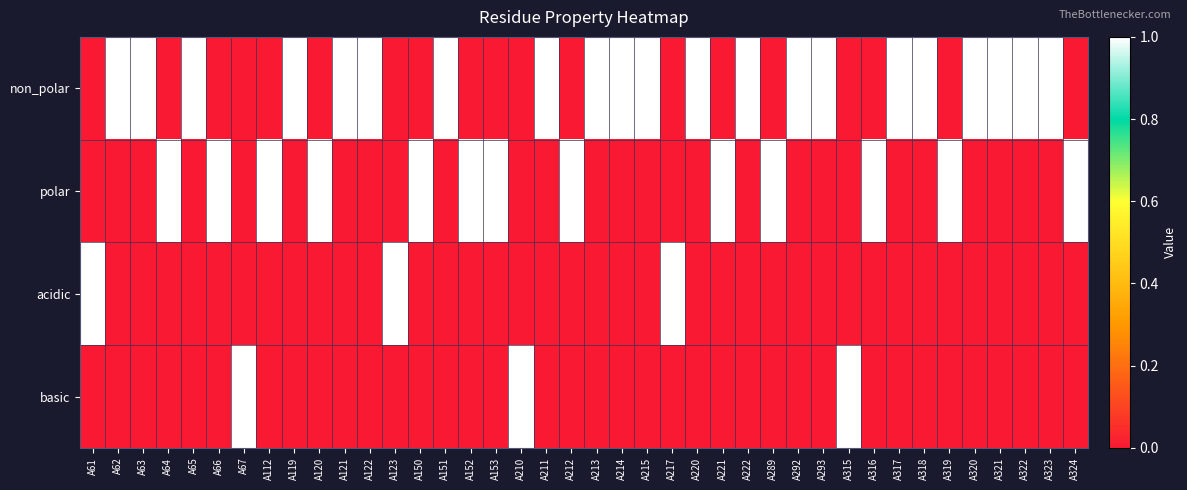

At how many categories does at least one series exceed 0?

40